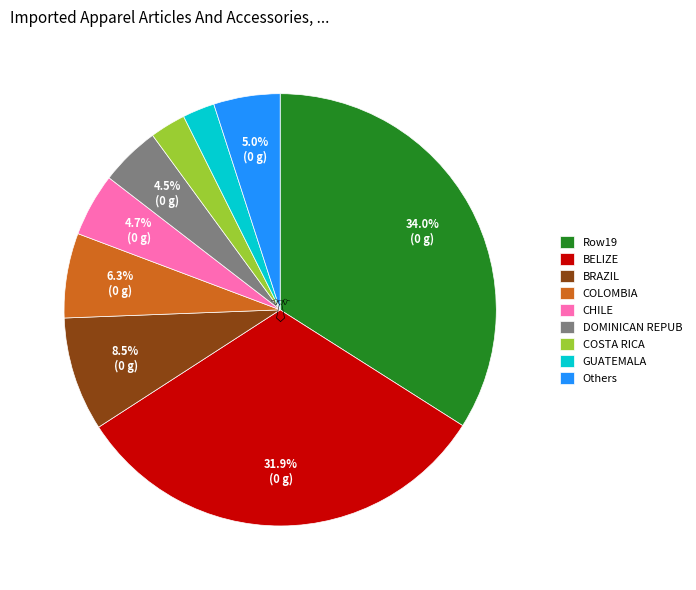

Which has a higher value, Row19 or Others?

Row19